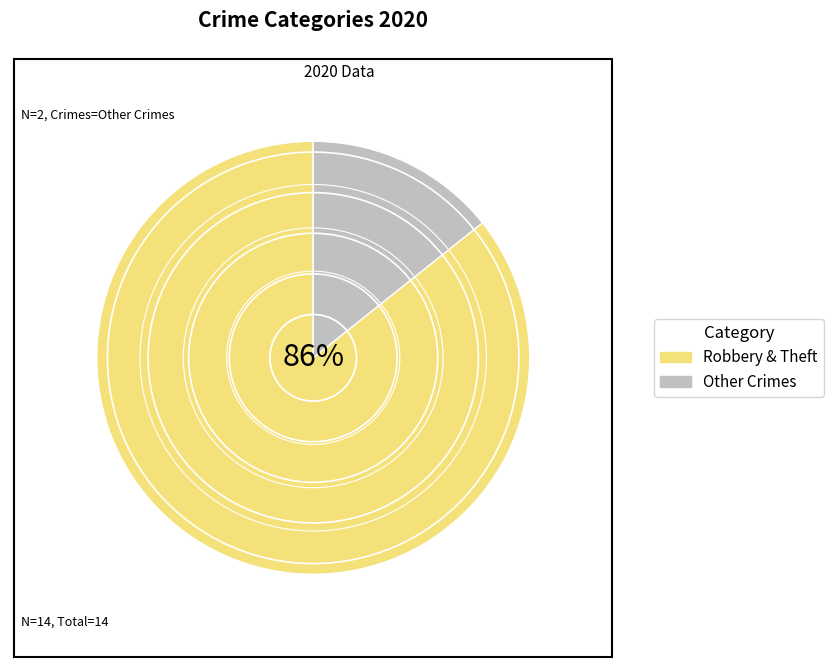

Is there any slice that represents more than half of the pie?

Yes